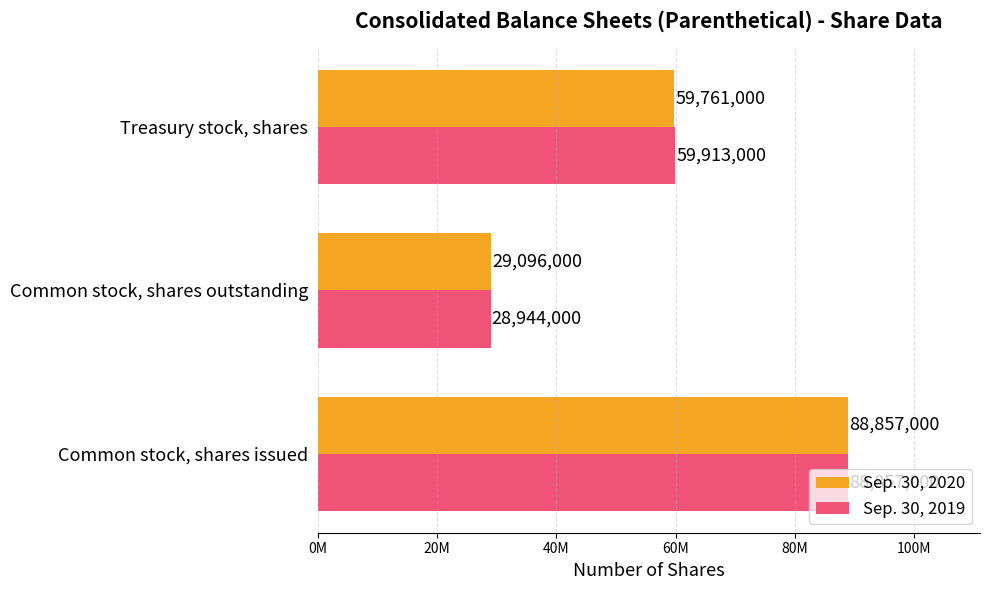

Which series has the largest range (max minus min)?

Sep. 30, 2019